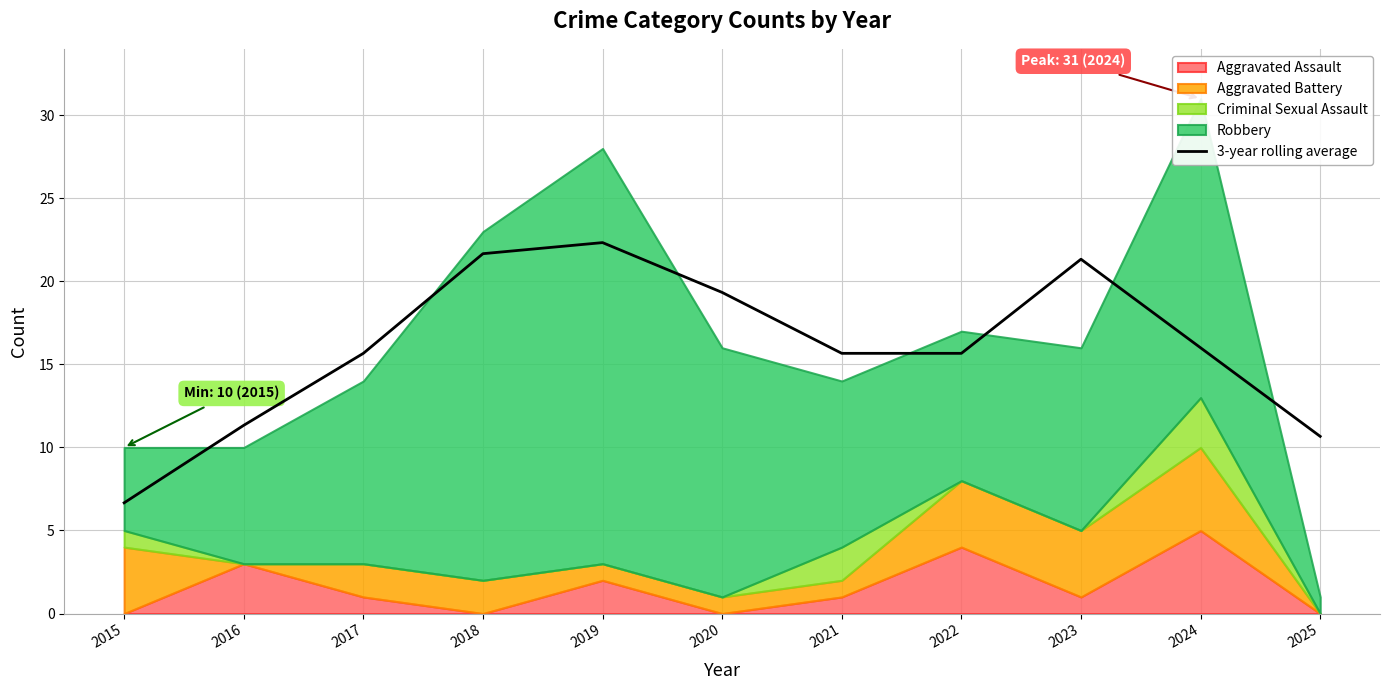

Which has a higher value, 2016 or 2024?

2024